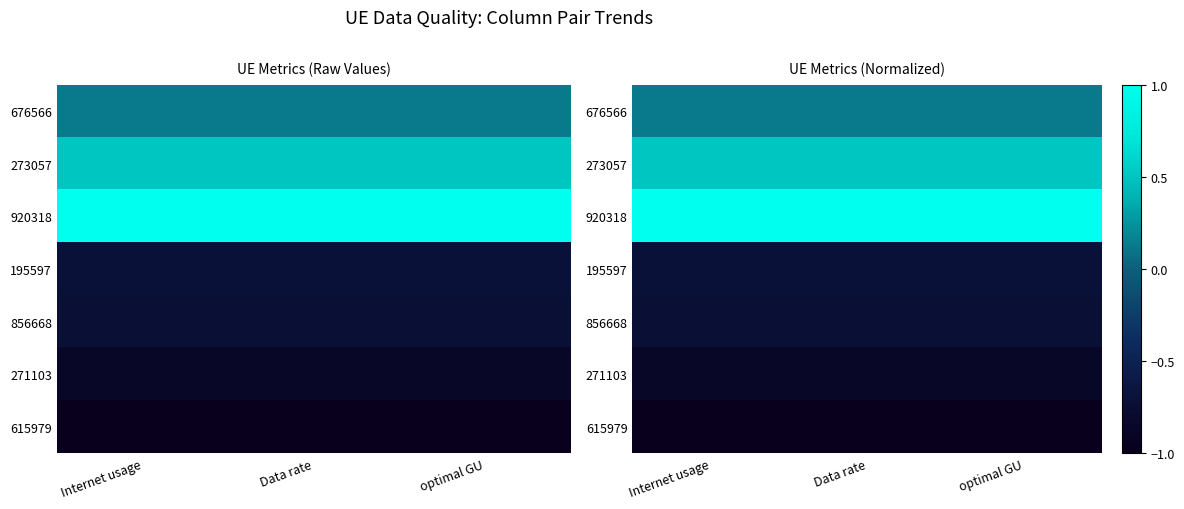

List the labels in order of 615979 value, largest first.

Internet usage, Data rate, optimal GU